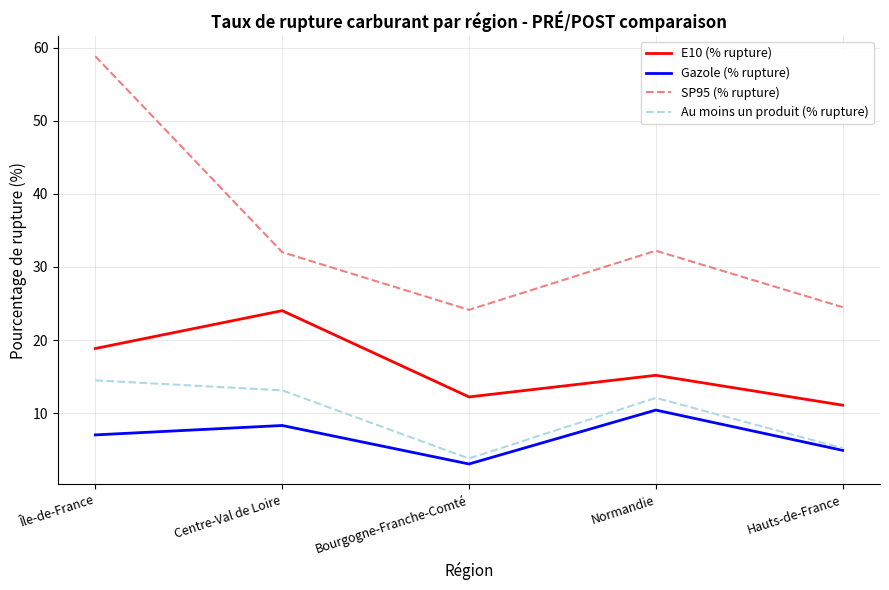

Rank the series by their maximum value, from lowest to highest.

Gazole (% rupture), Au moins un produit (% rupture), E10 (% rupture), SP95 (% rupture)